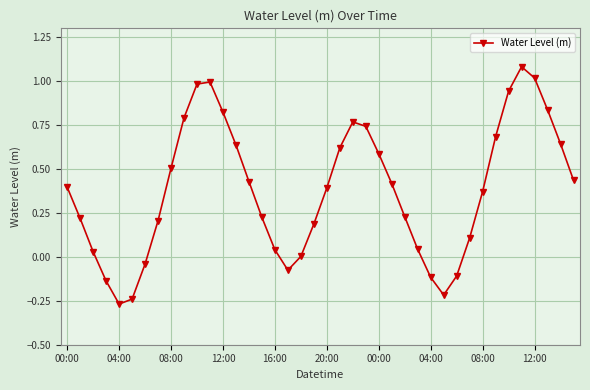

What is the difference between the maximum and second lowest values?

1.3